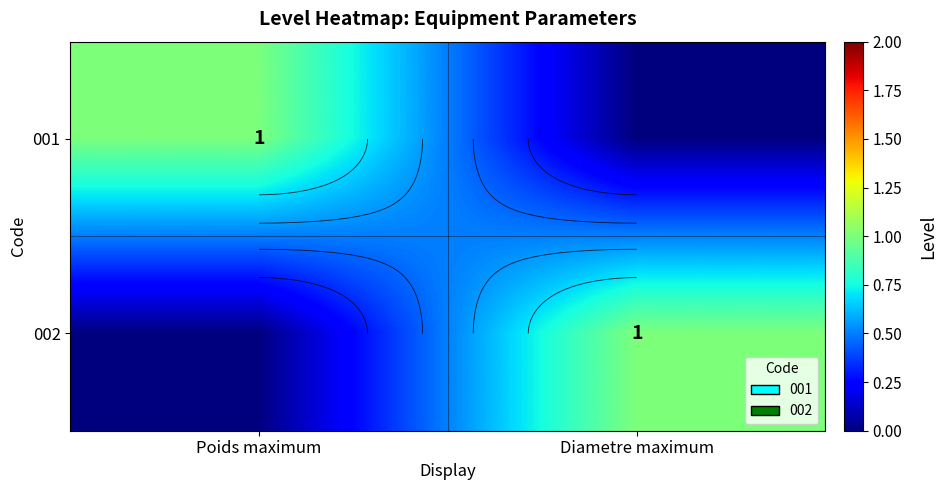

What is the highest value of the 001 series?

1